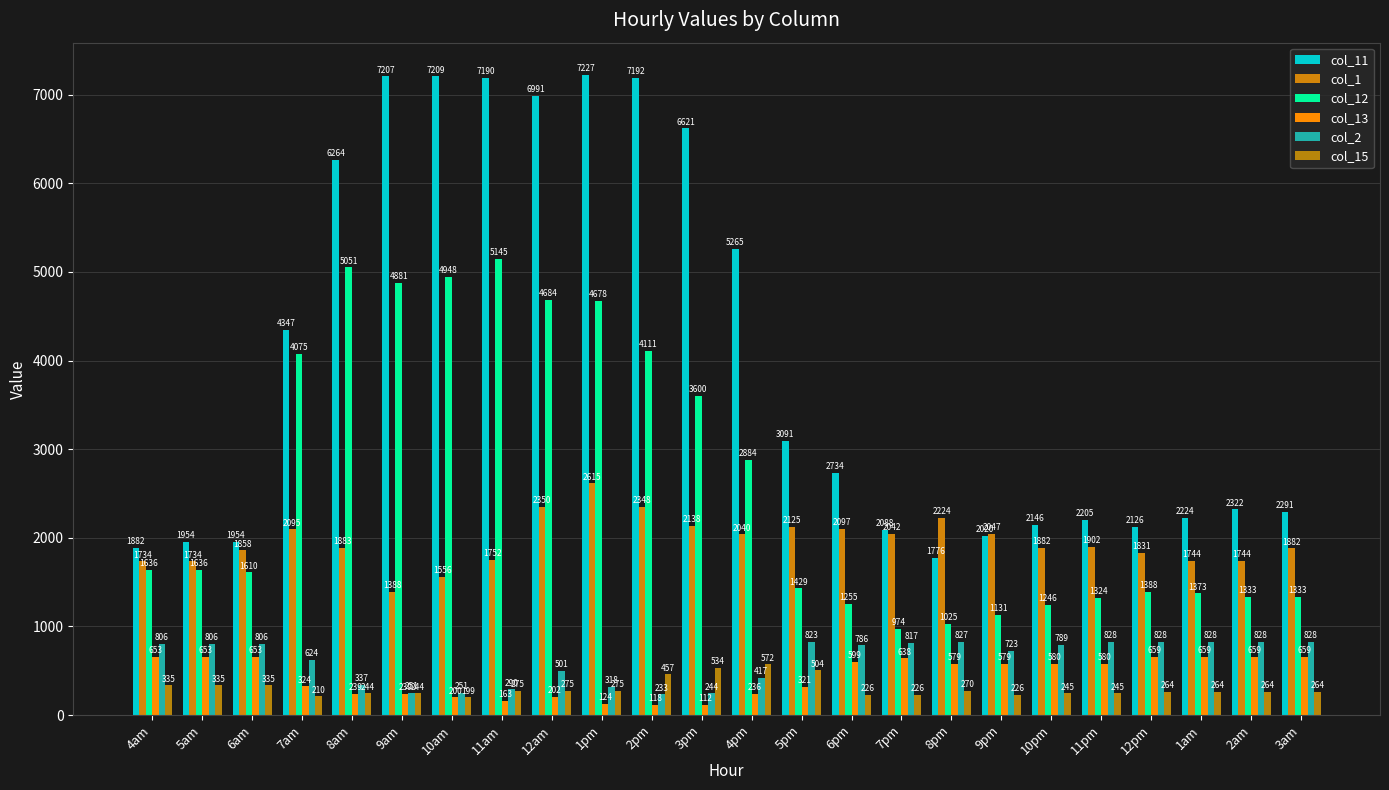

How many bars are there in each group?

6